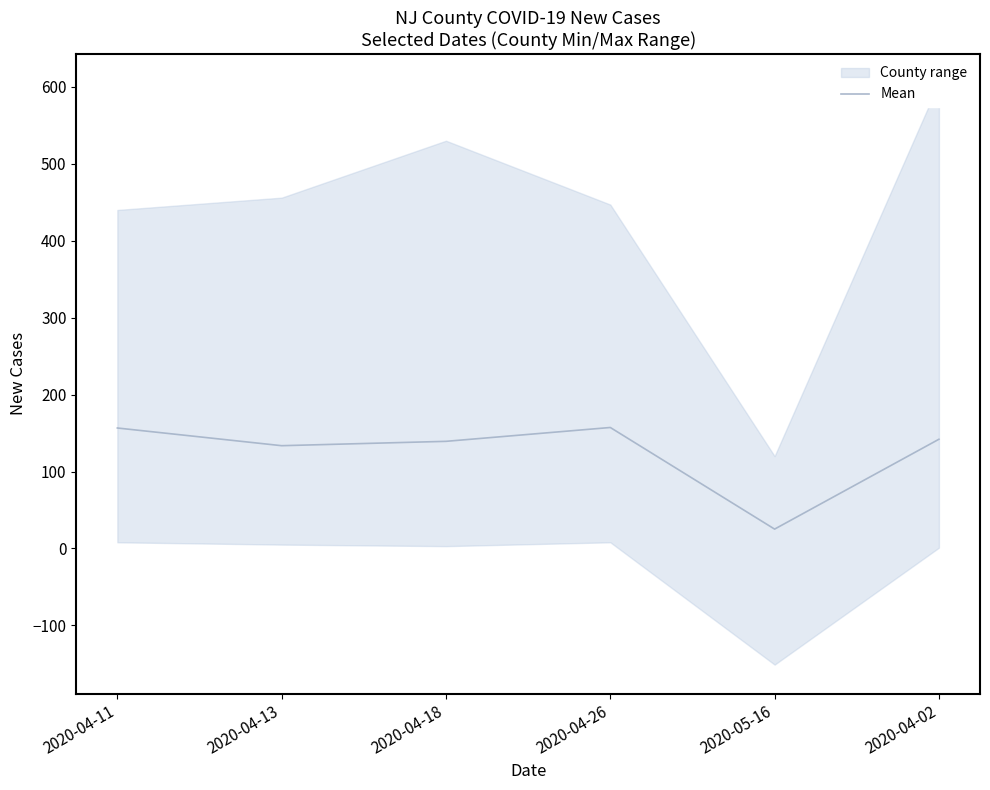

Rank the categories by value from highest to lowest.

2020-04-26, 2020-04-11, 2020-04-02, 2020-04-18, 2020-04-13, 2020-05-16